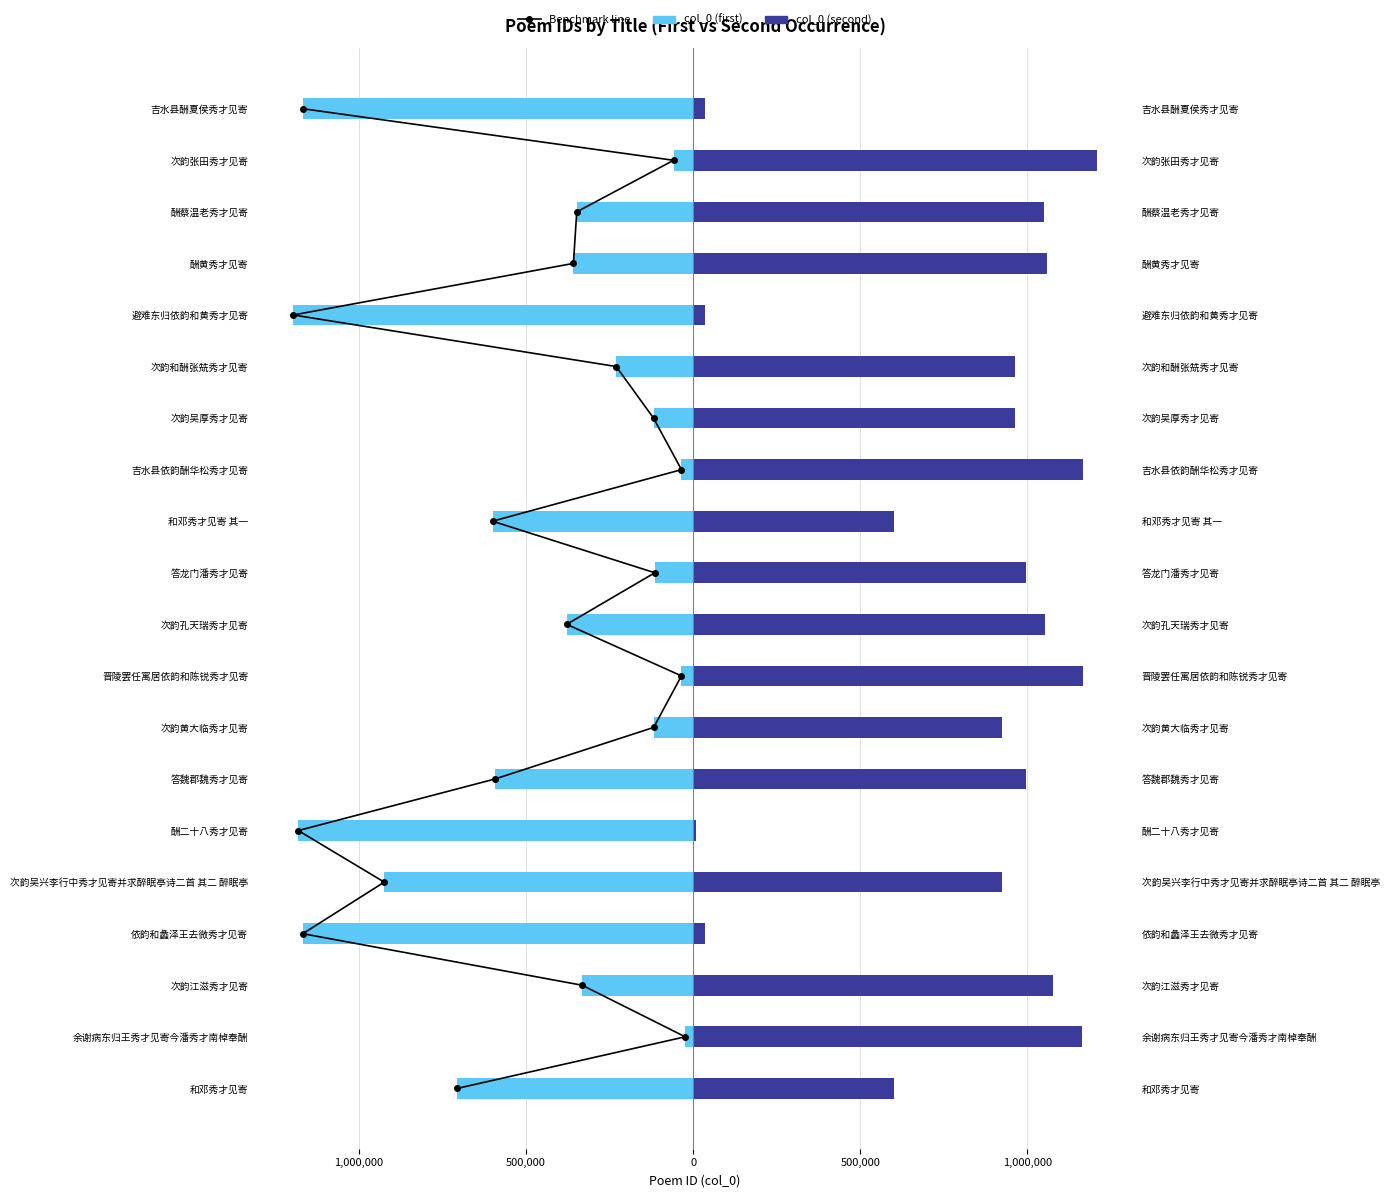

At how many categories does at least one series exceed 47774?

16